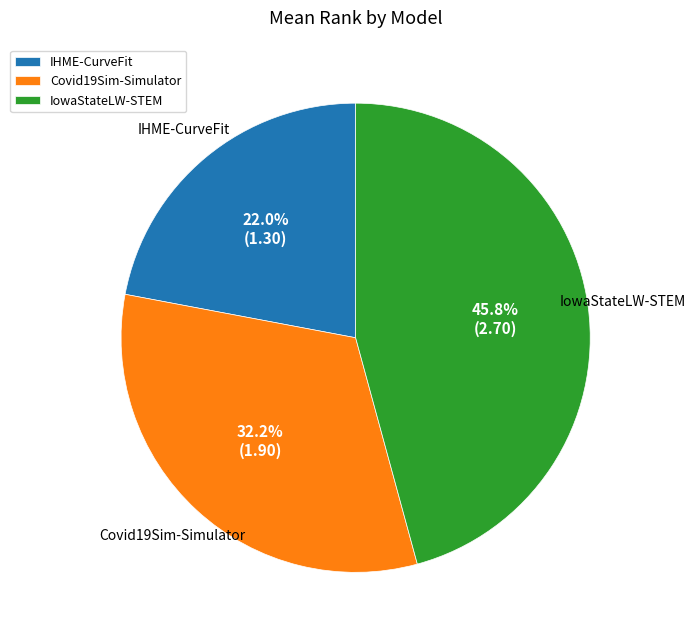

What is the ratio of the value at IHME-CurveFit to the value at IowaStateLW-STEM?

0.5